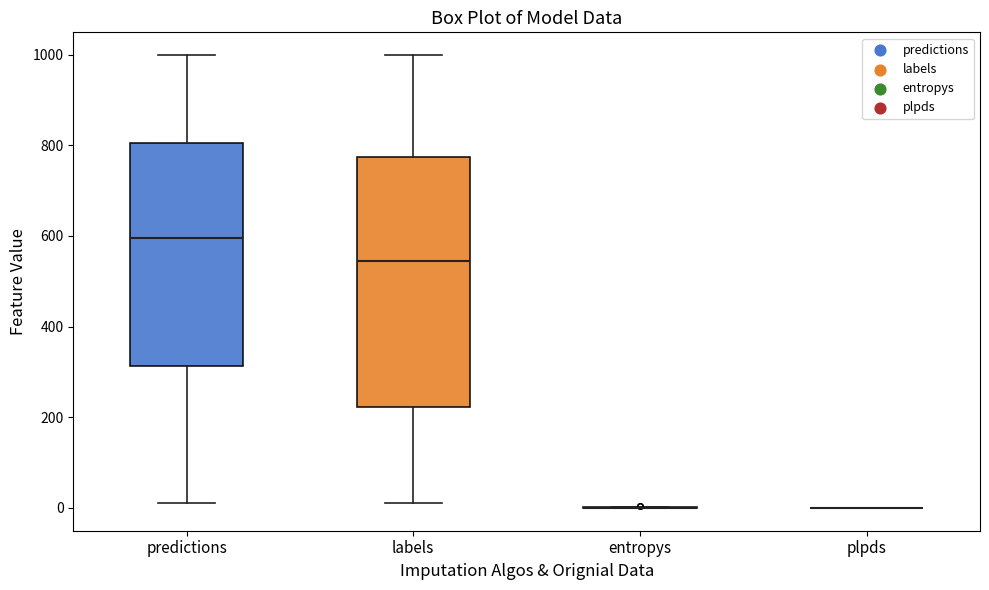

Reading left to right, transcribe this box plot: for each box, give where its median line is, the range the box spans, and where its two whiskers end, as read against the y-axis. The values are not printed on the chart, so give them approximately, as read against the axis.

predictions: median 600, box 320 to 800, whiskers 20 to 1000
labels: median 540, box 220 to 780, whiskers 20 to 1000
entropys: box collapsed to a line at 0, whiskers 0 to 0
plpds: box collapsed to a line at 0, whiskers 0 to 0